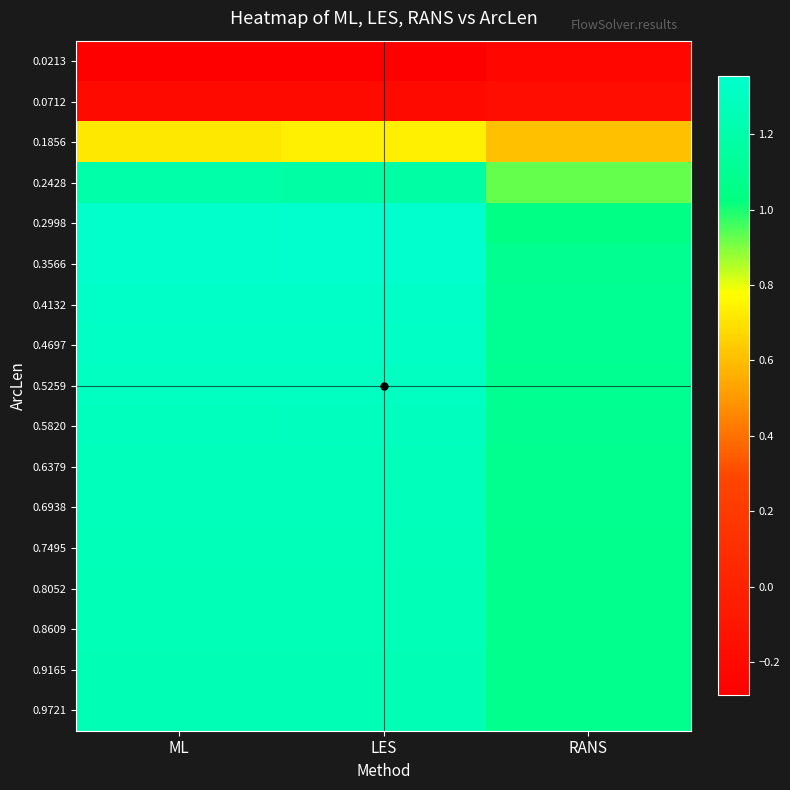

Reading left to right, list all the values displayed in this chart.

0.0213: ML=-0.3	LES=-0.3	RANS=-0.2
0.0712: ML=-0.2	LES=-0.2	RANS=-0.2
0.1856: ML=0.7	LES=0.7	RANS=0.6
0.2428: ML=1.2	LES=1.2	RANS=0.9
0.2998: ML=1.3	LES=1.4	RANS=1.1
0.3566: ML=1.3	LES=1.4	RANS=1.1
0.4132: ML=1.3	LES=1.3	RANS=1.1
0.4697: ML=1.3	LES=1.3	RANS=1.1
0.5259: ML=1.3	LES=1.3	RANS=1.1
0.5820: ML=1.3	LES=1.3	RANS=1.1
0.6379: ML=1.3	LES=1.3	RANS=1.1
0.6938: ML=1.3	LES=1.3	RANS=1.1
0.7495: ML=1.3	LES=1.3	RANS=1.1
0.8052: ML=1.3	LES=1.3	RANS=1.1
0.8609: ML=1.3	LES=1.3	RANS=1.1
0.9165: ML=1.3	LES=1.3	RANS=1.1
0.9721: ML=1.3	LES=1.3	RANS=1.1